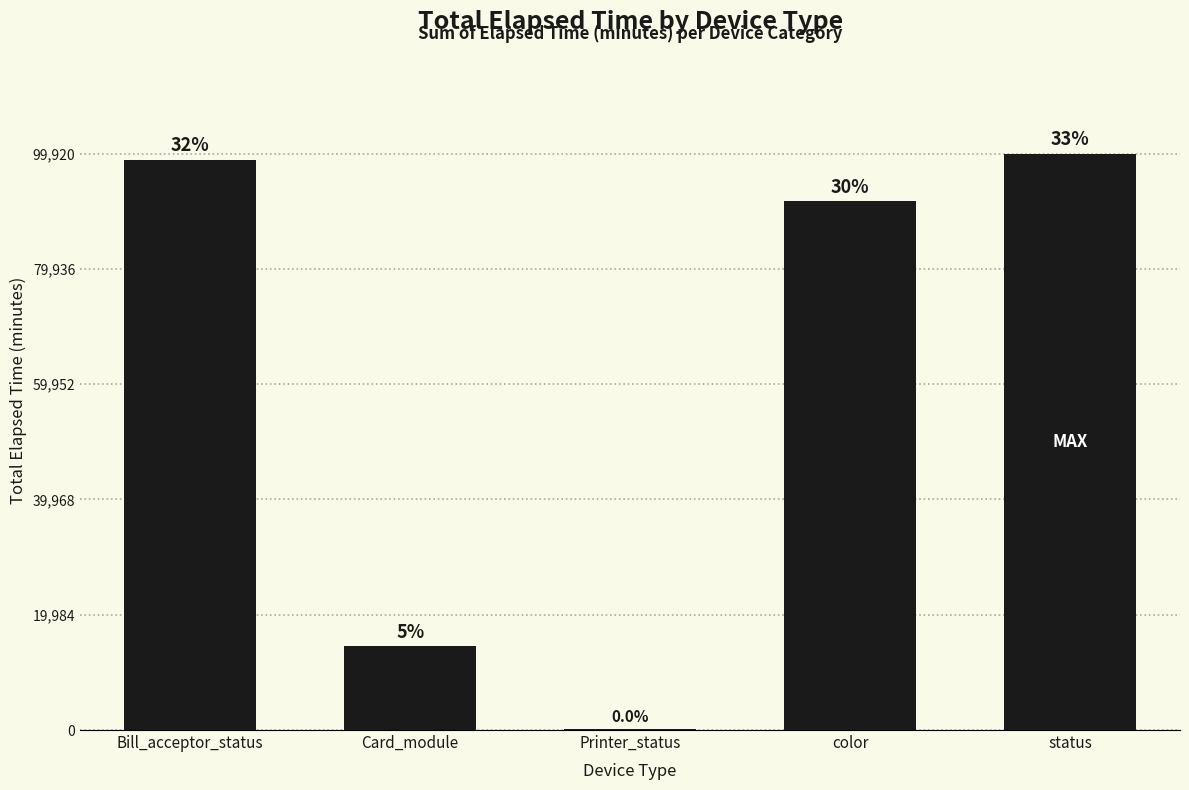

Approximately how many times larger is the value at color compared to Printer_status?

873.0